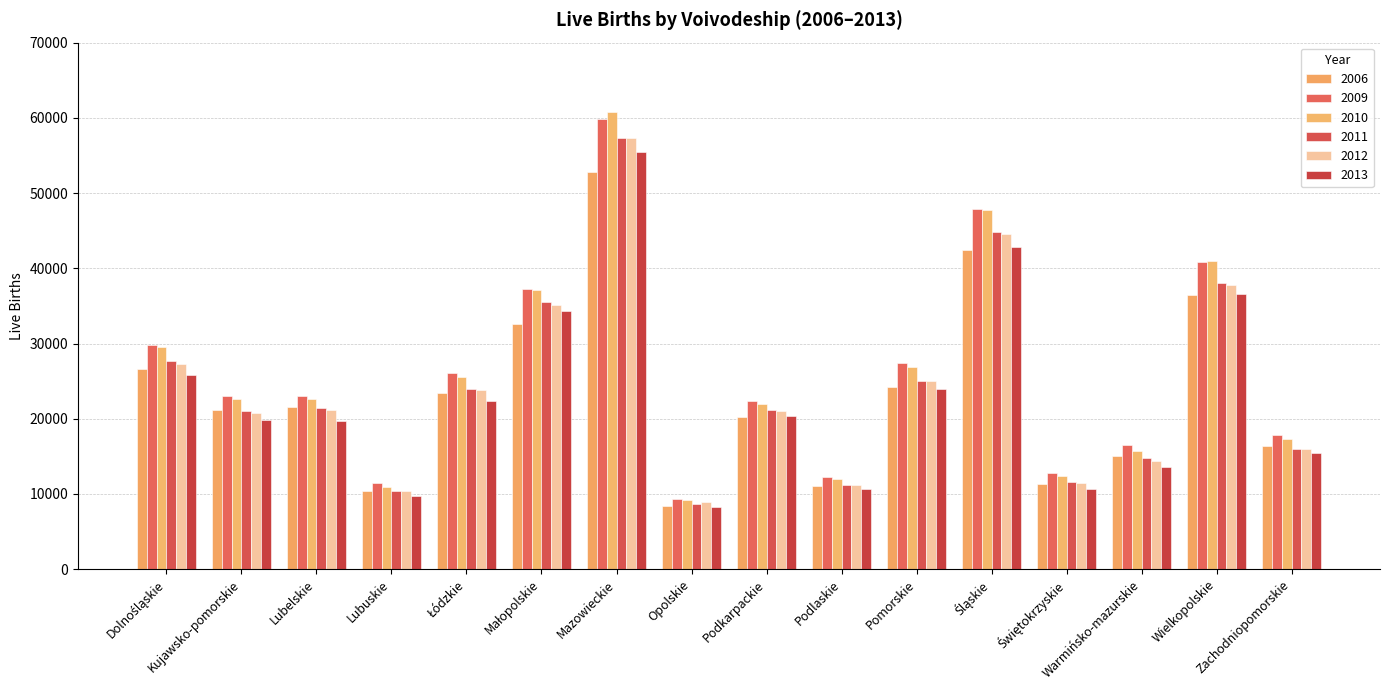

True or false: 2011 has a value of 11155 at Podlaskie.

True